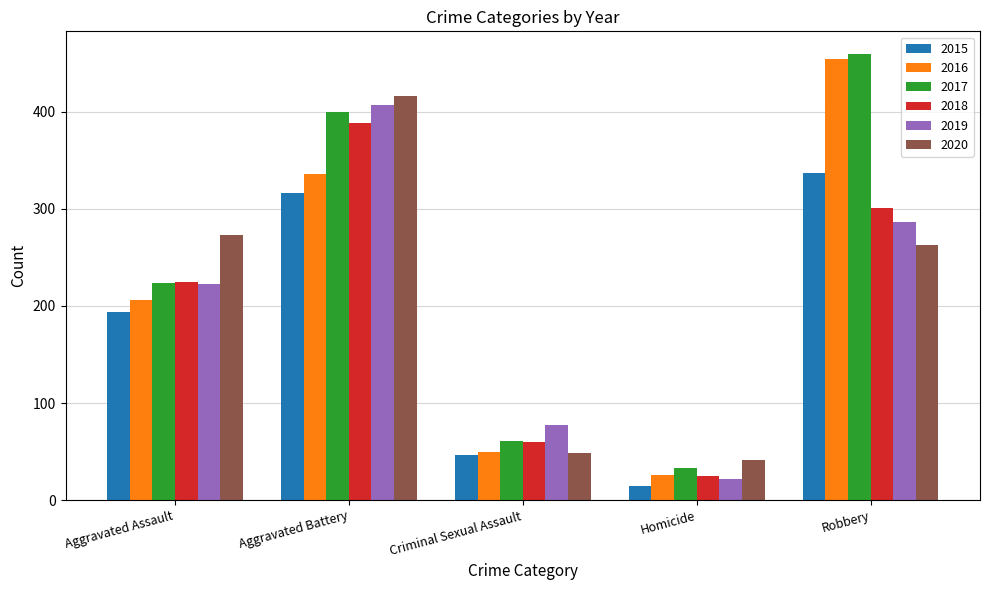

The value of 2016 at Robbery is 249. True or false?

False